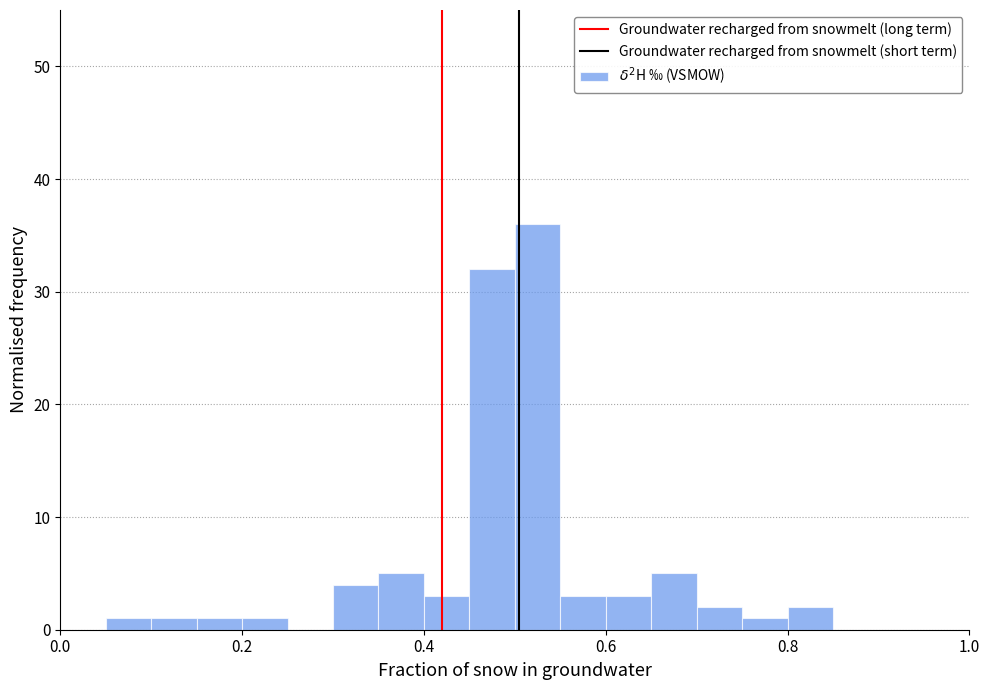

Read against the x-axis, roughly where is the centre of the tallest bar?

0.52